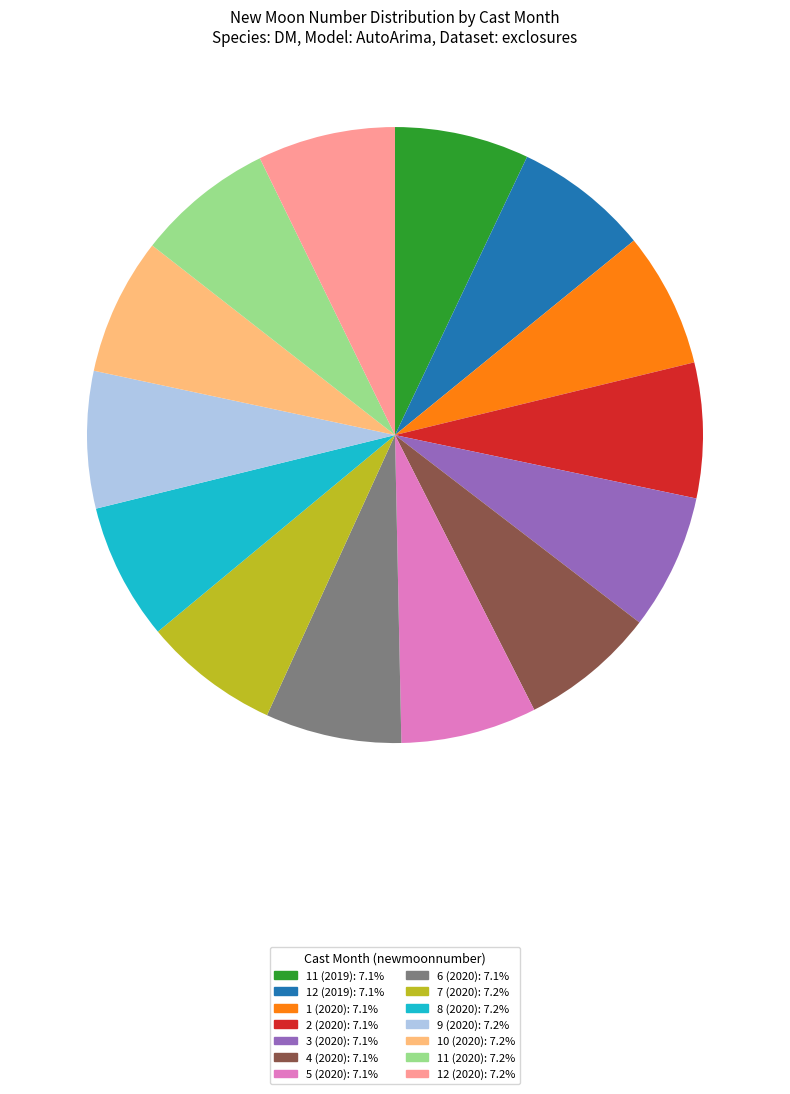

Count the number of slices in the pie.

14